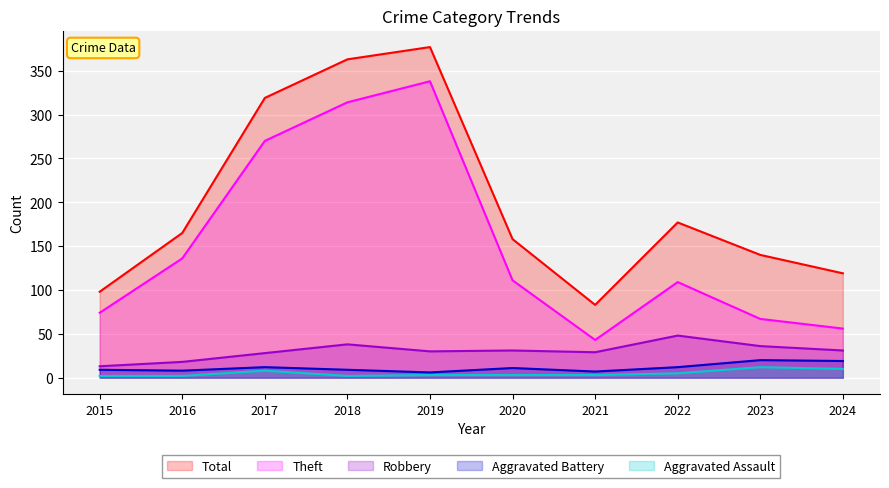

In Aggravated Assault, how many points are higher than both neighbors (excluding endpoints)?

2